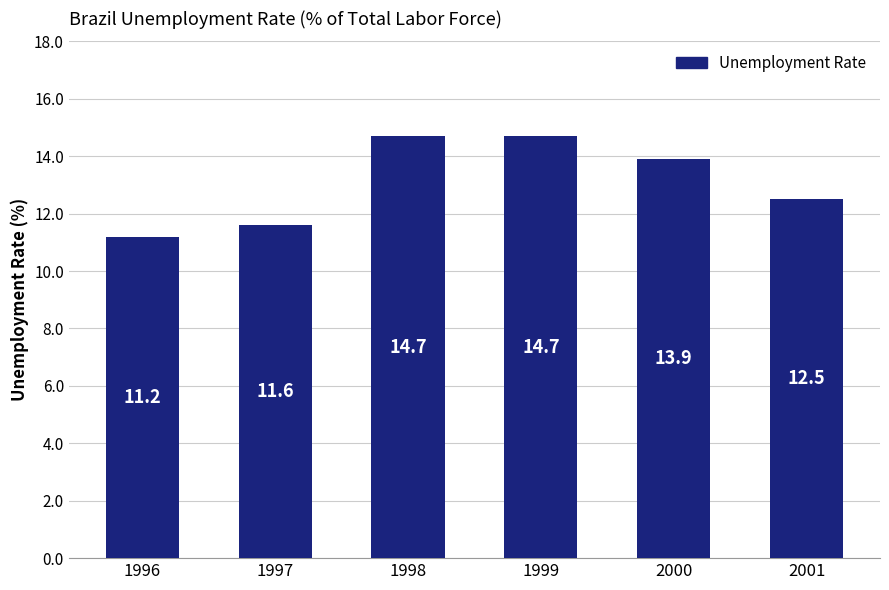

Which has a higher value, 1999 or 2000?

1999